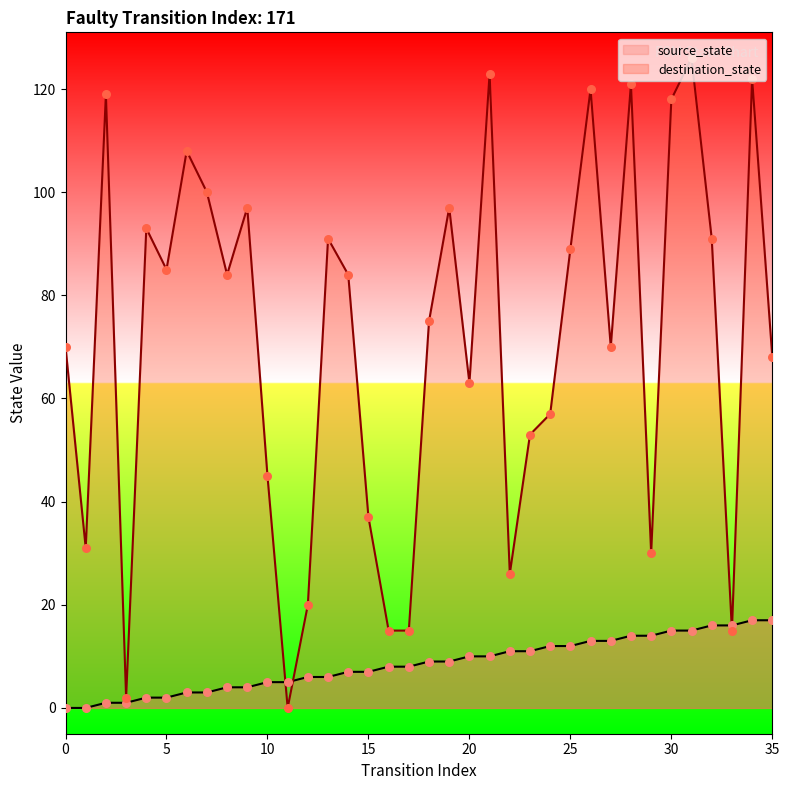

What is the total value across all series at 15?

44